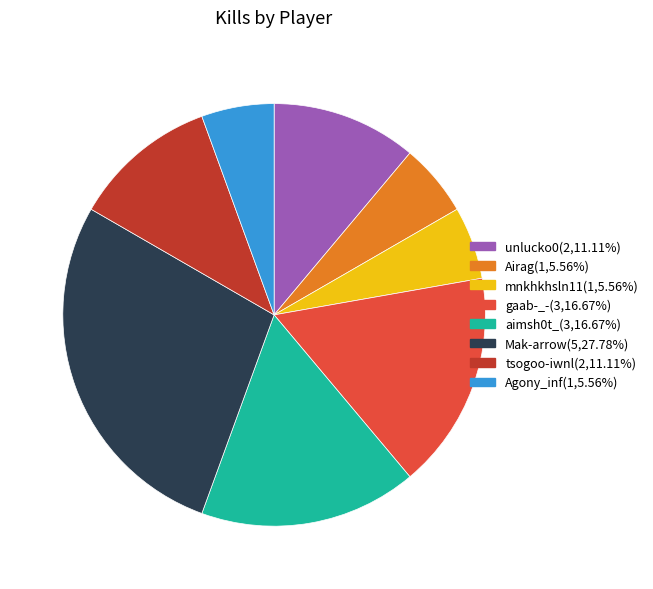

Which slice is the largest?

Mak-arrow